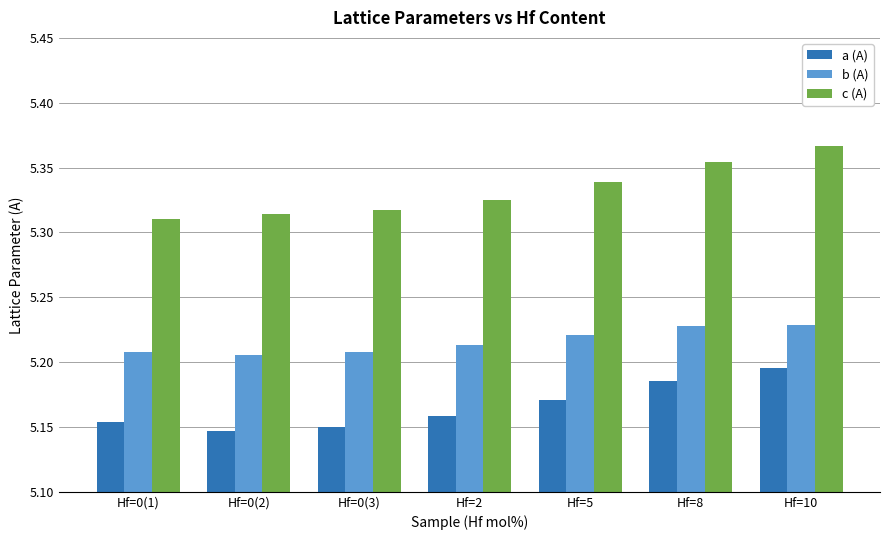

At Hf=8, list the series in order from smallest to largest.

a (A), b (A), c (A)